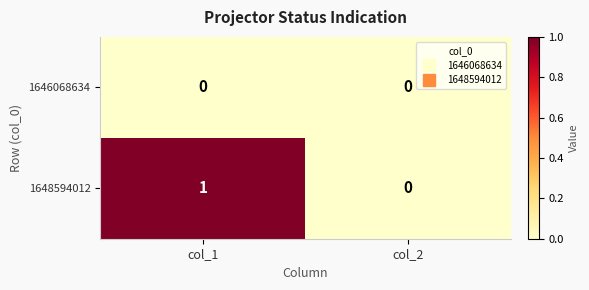

The 1648594012 series shows 0 at col_1. True or false?

False